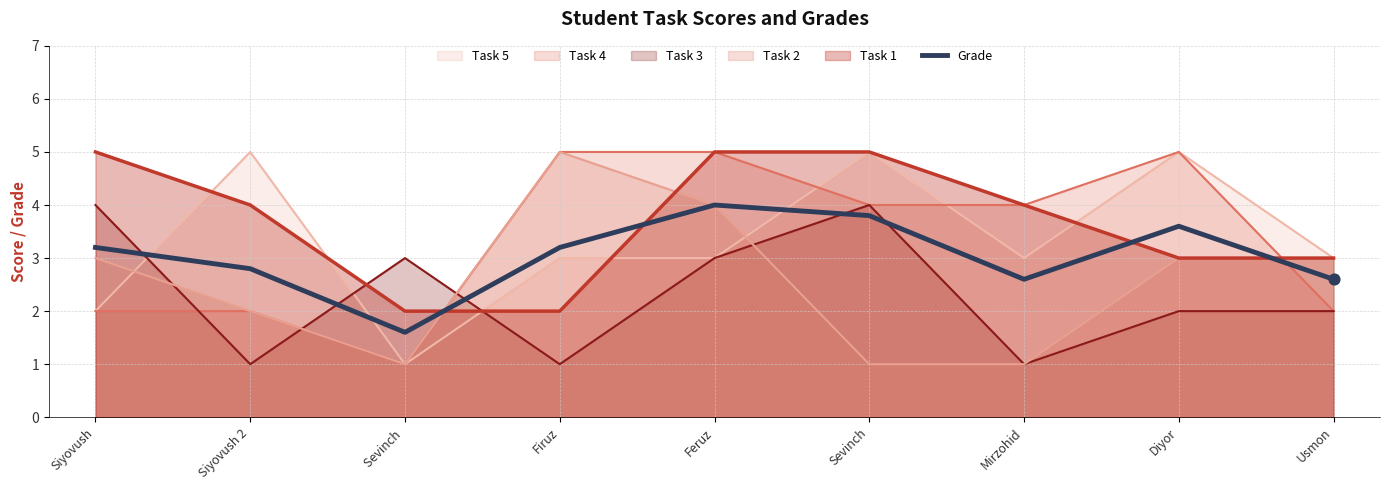

Which has a higher value, Mirzohid or Sevinch?

Sevinch